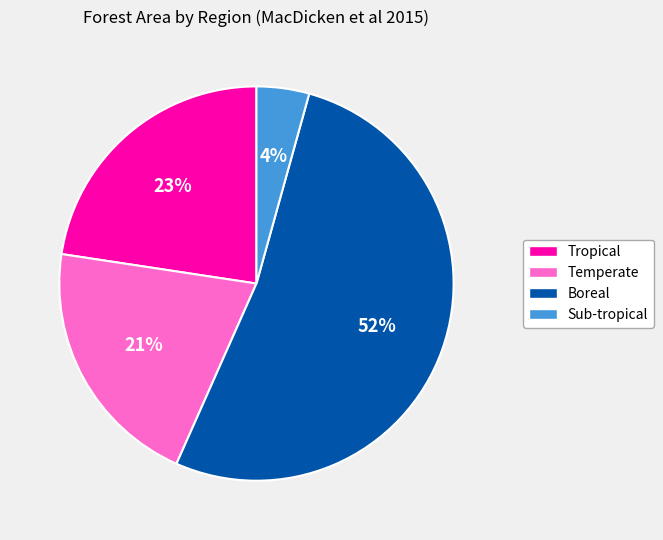

How many segments does this pie chart have?

4